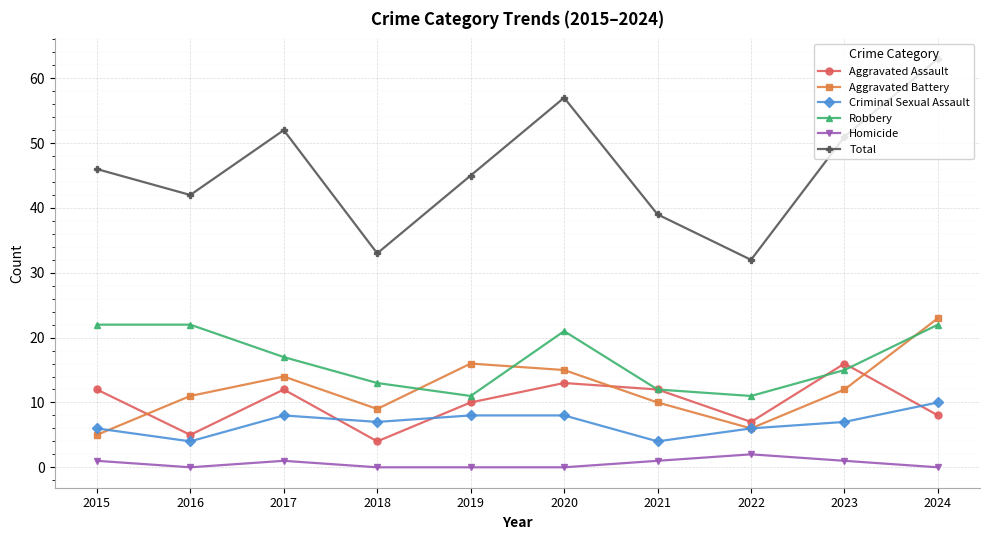

Which series ends up on top after the final intersection of Aggravated Battery and Criminal Sexual Assault?

Aggravated Battery